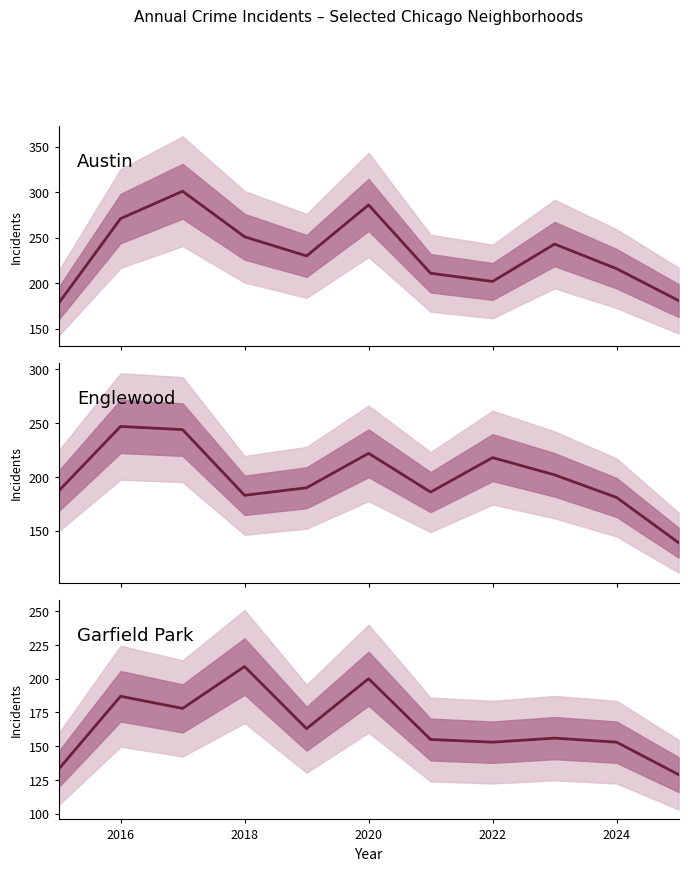

Rank the series by their average value, from lowest to highest.

Garfield Park, Englewood, Austin